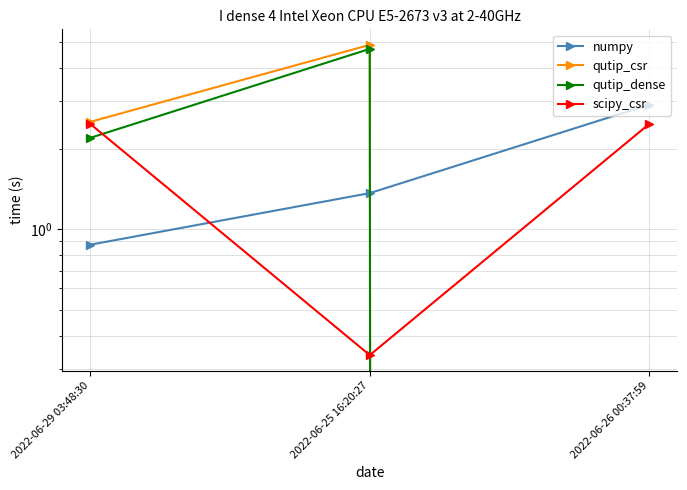

True or false: qutip_csr has a value of 6.7 at 2022-06-25 16:20:27.

False